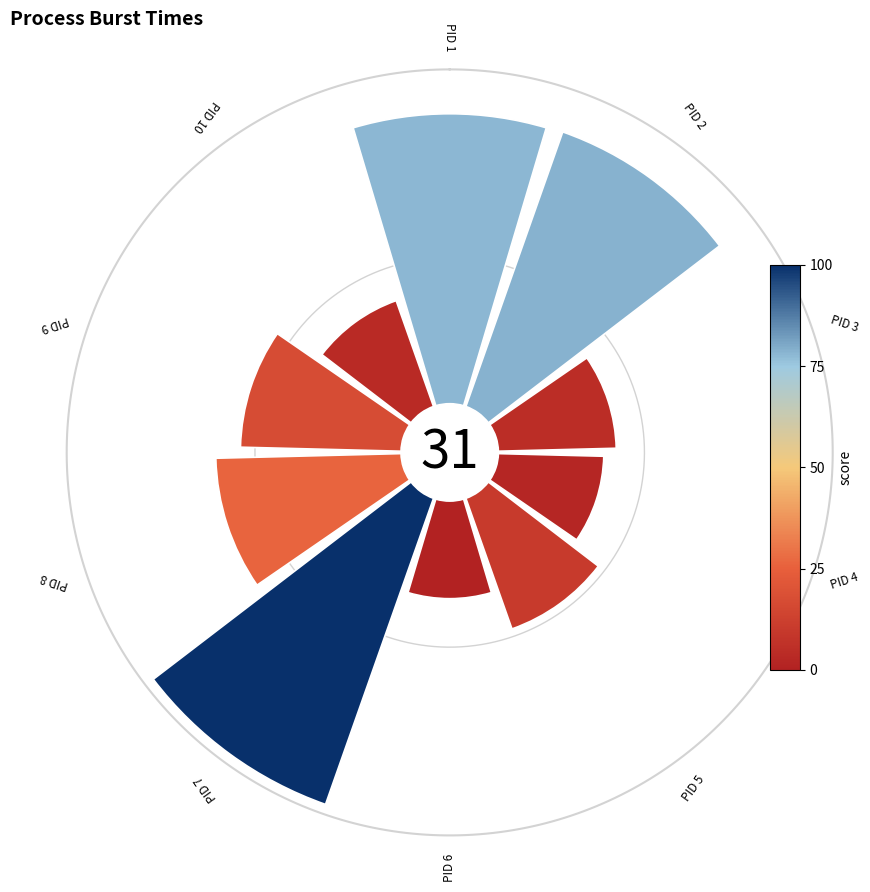

Is the sum of 6 and 8 greater than half?

No